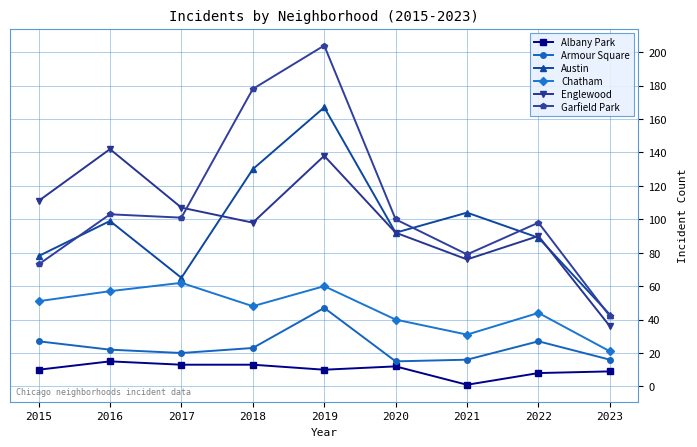

How many distinct data groups are displayed?

6